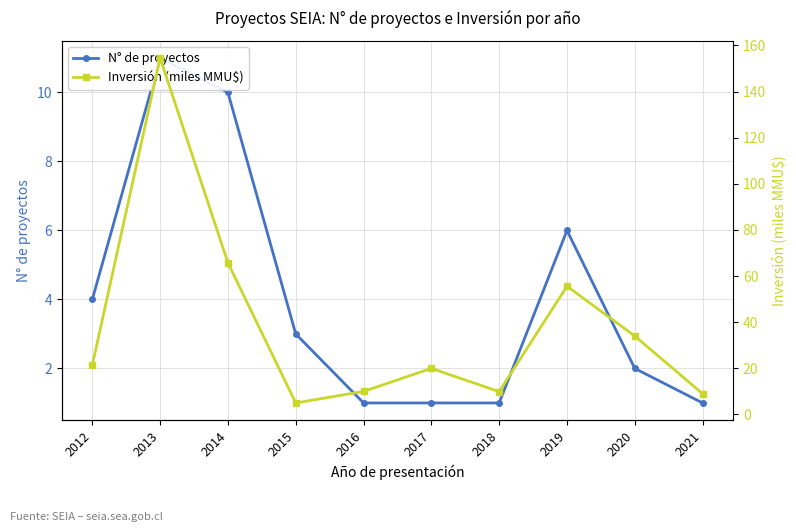

What is the sum of the Inversión (miles MMU$) values at 2020 and 2016?

44.0